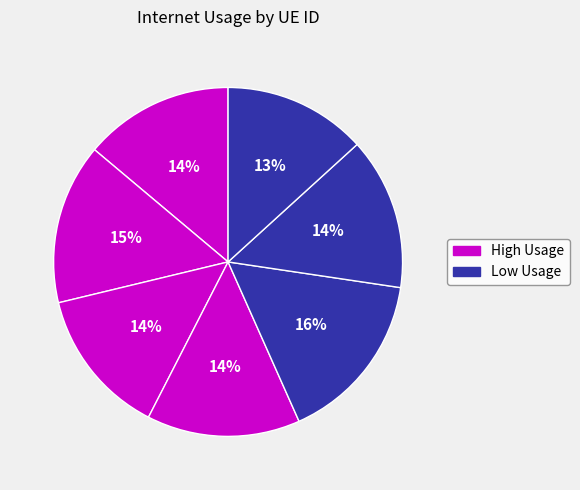

Is there a majority slice in this chart?

No